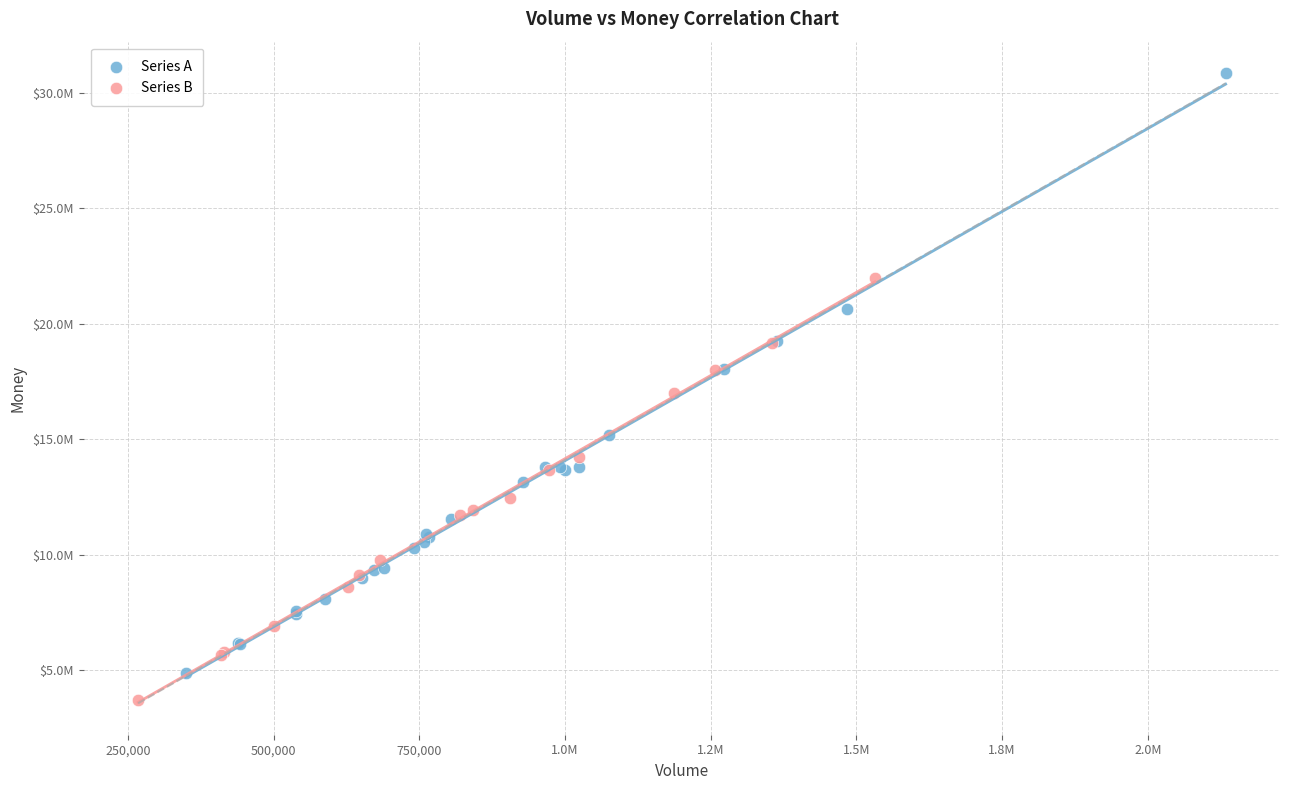

Which series has the largest Y range (max minus min)?

Series A